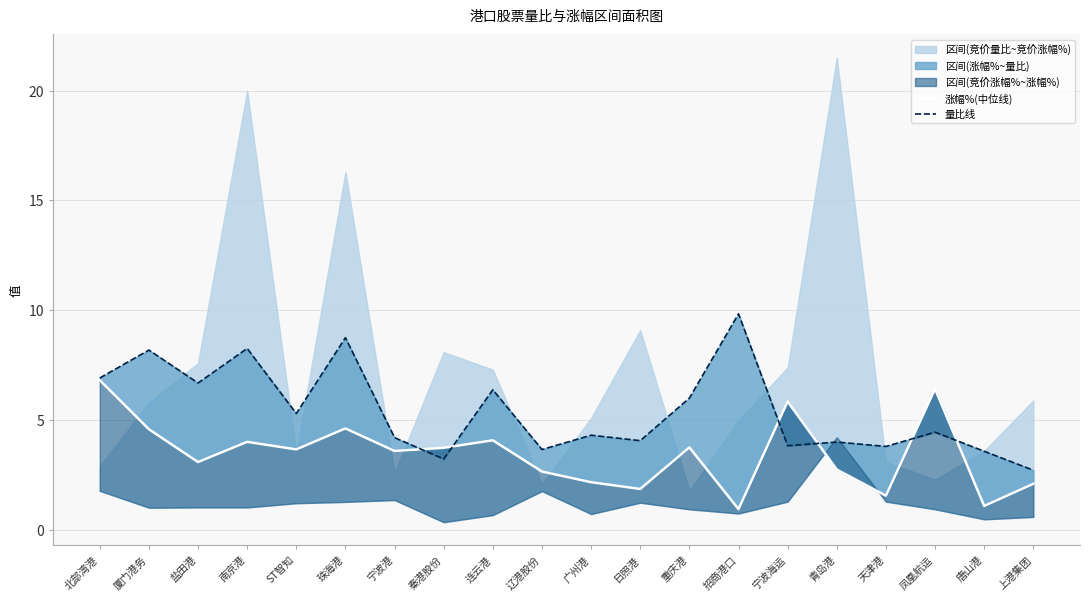

Rank the series by their maximum value, from lowest to highest.

涨幅%(中位线), 量比线